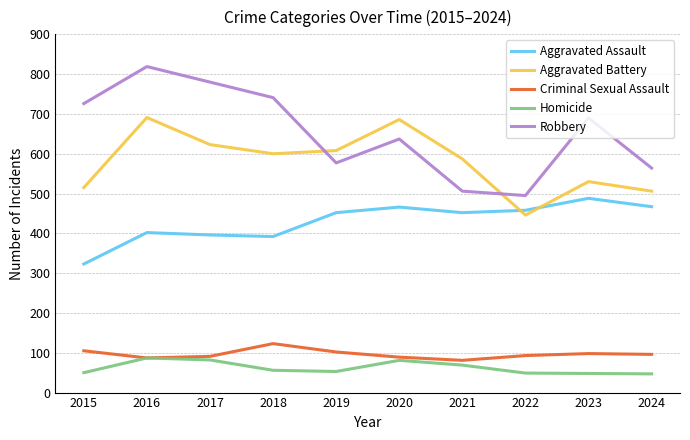

True or false: Criminal Sexual Assault has a value of 38 at 2016.

False